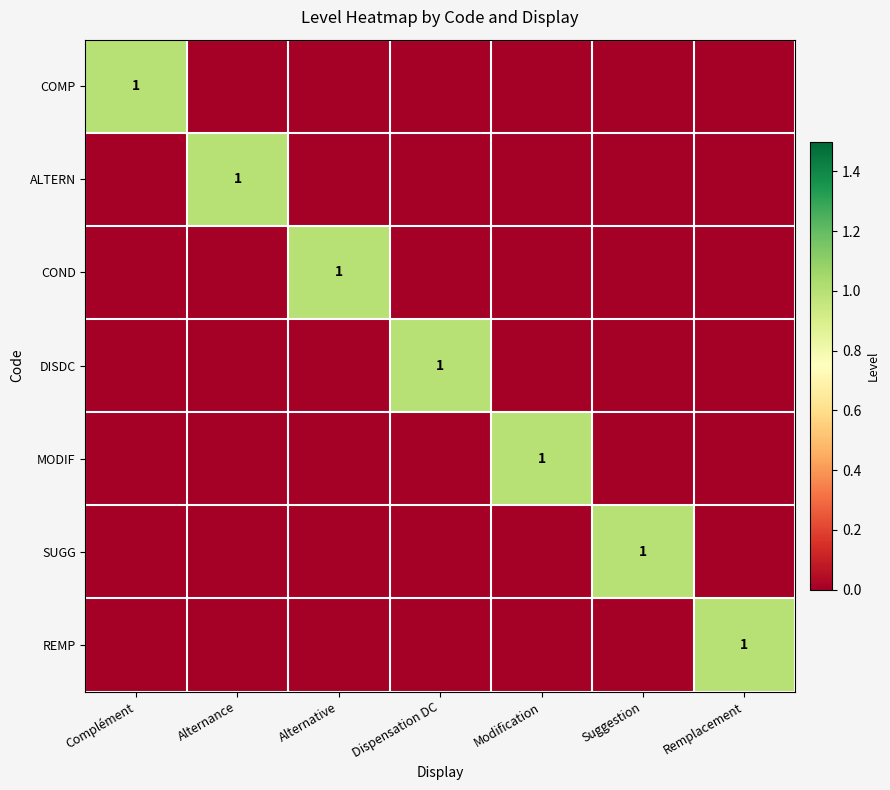

At how many categories does at least one series exceed 0?

7